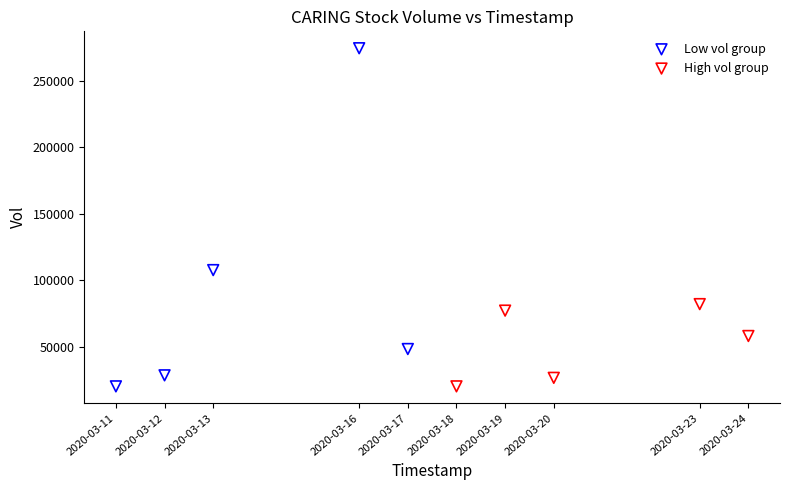

Which series has the widest spread of Y values?

Low vol group